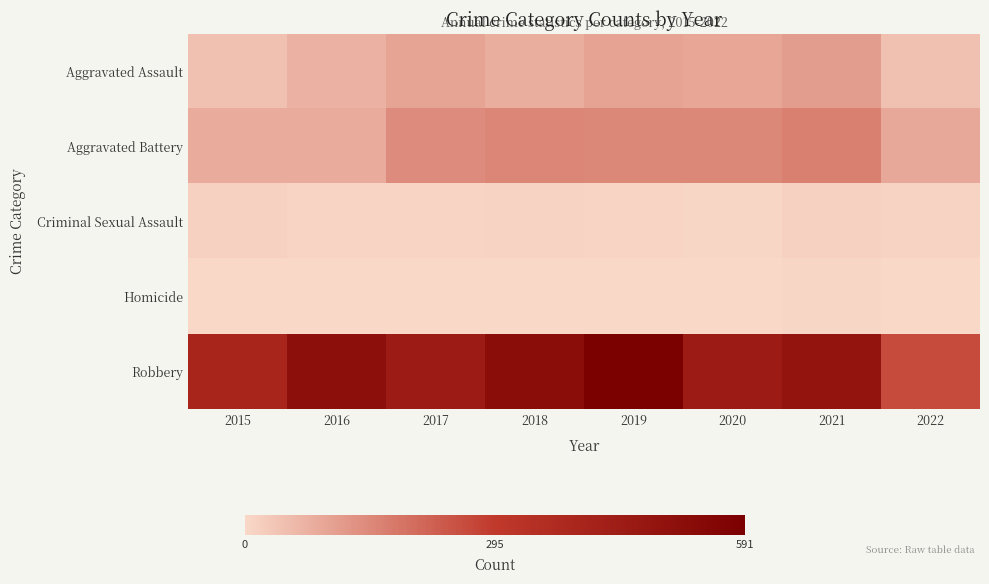

Rank the series at 2020 from lowest to highest value.

Homicide, Criminal Sexual Assault, Aggravated Assault, Aggravated Battery, Robbery